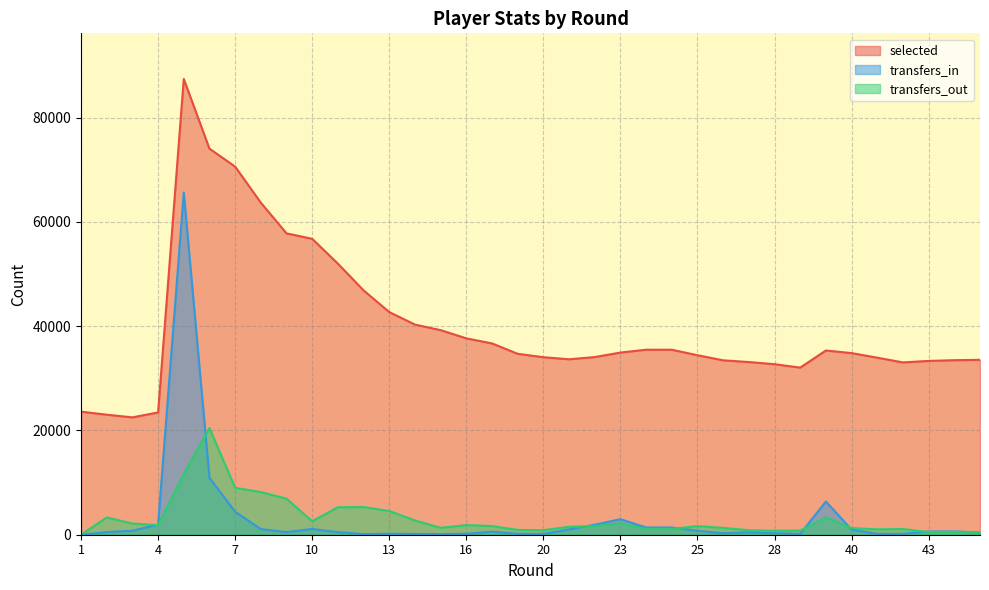

Rank the series at 2 from highest to lowest value.

selected, transfers_out, transfers_in